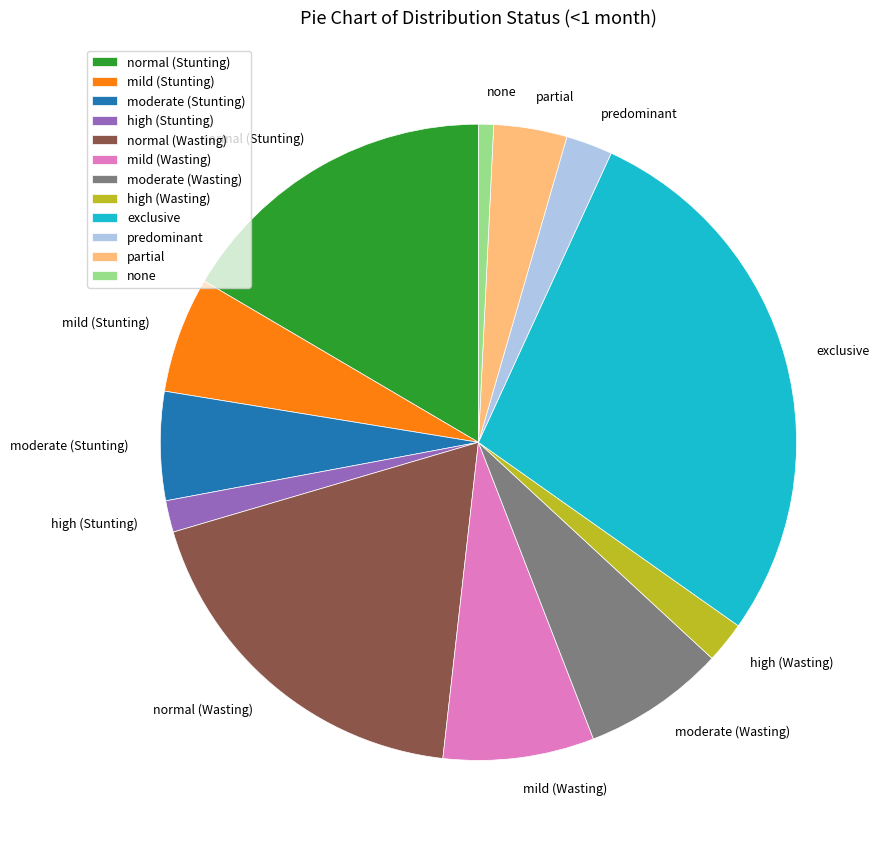

How many segments does this pie chart have?

12